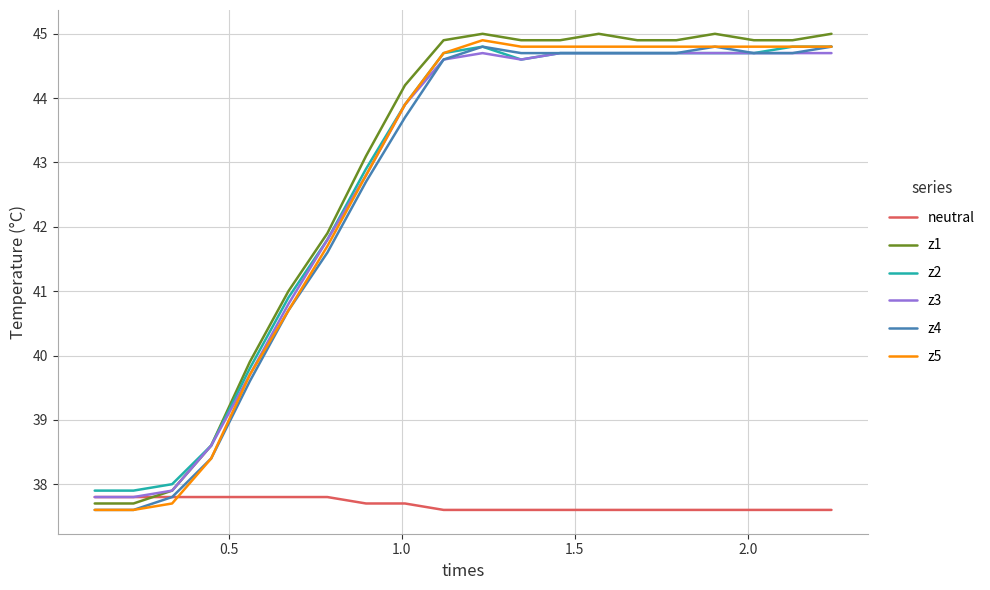

Reading right to left, list all the values displayed in this chart.

neutral: 37.6	37.6	37.6	37.6	37.6	37.6	37.6	37.6	37.6	37.6	37.6	37.7	37.7	37.8	37.8	37.8	37.8	37.8	37.8	37.8
z1: 45.0	44.9	44.9	45.0	44.9	44.9	45.0	44.9	44.9	45.0	44.9	44.2	43.1	41.9	41.0	39.9	38.6	37.9	37.7	37.7
z2: 44.8	44.8	44.7	44.7	44.7	44.7	44.7	44.7	44.6	44.8	44.7	43.9	42.9	41.8	40.9	39.8	38.6	38.0	37.9	37.9
z3: 44.7	44.7	44.7	44.7	44.7	44.7	44.7	44.7	44.6	44.7	44.6	43.9	42.8	41.8	40.8	39.7	38.6	37.9	37.8	37.8
z4: 44.8	44.7	44.7	44.8	44.7	44.7	44.7	44.7	44.7	44.8	44.6	43.7	42.7	41.6	40.7	39.6	38.4	37.8	37.6	37.6
z5: 44.8	44.8	44.8	44.8	44.8	44.8	44.8	44.8	44.8	44.9	44.7	43.9	42.8	41.7	40.7	39.7	38.4	37.7	37.6	37.6